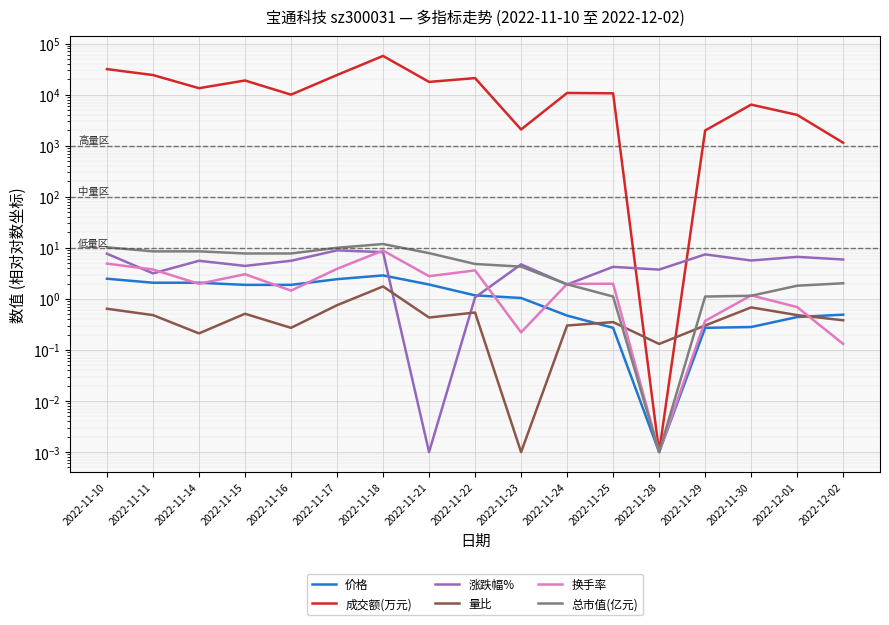

What is the label of the 1st point from the left?

2022-11-10